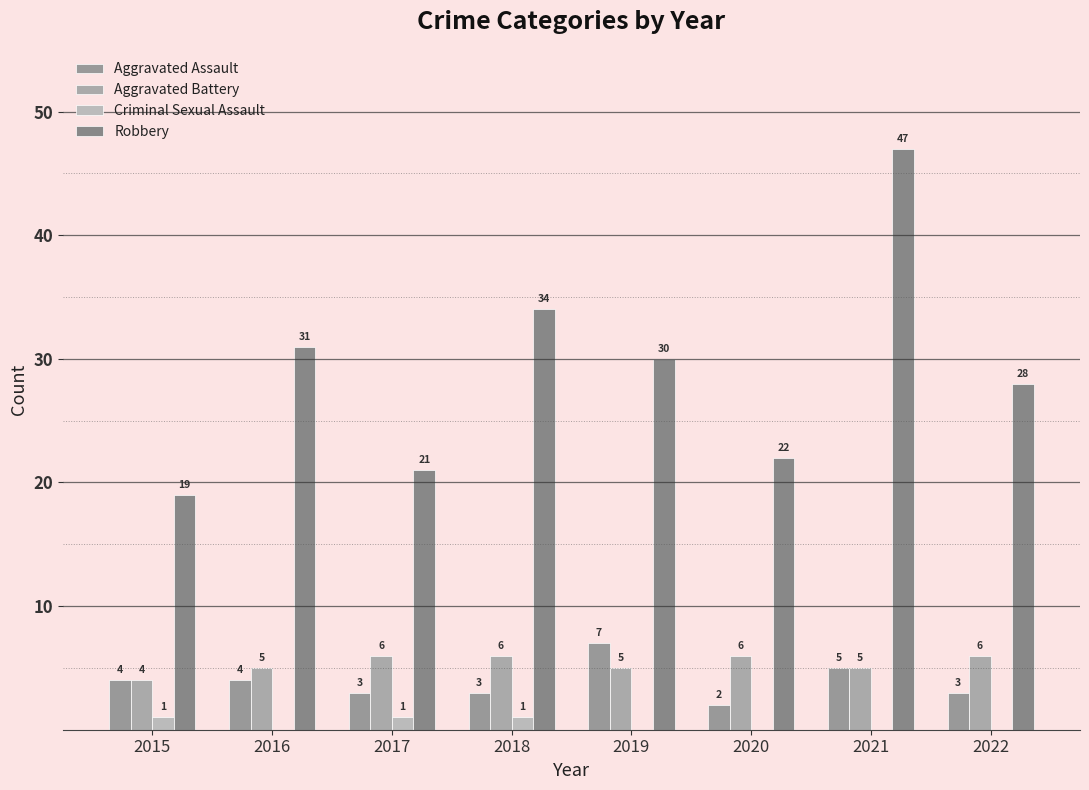

Reading left to right, list all the values displayed in this chart.

Aggravated Assault: 4	4	3	3	7	2	5	3
Aggravated Battery: 4	5	6	6	5	6	5	6
Criminal Sexual Assault: 1	0	1	1	0	0	0	0
Robbery: 19	31	21	34	30	22	47	28